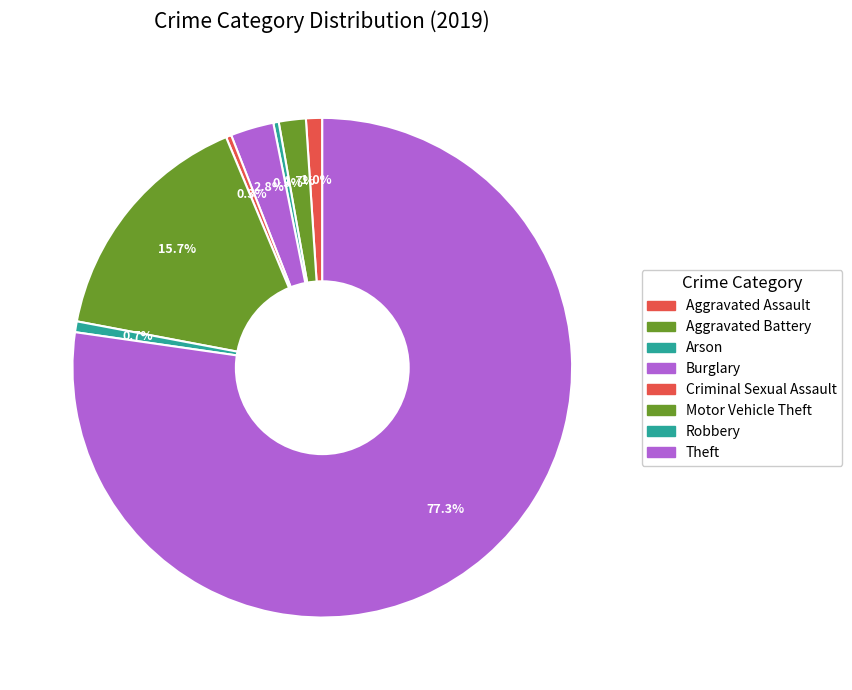

To the nearest percent, what is the difference between the largest and smallest slice percentages?

77%